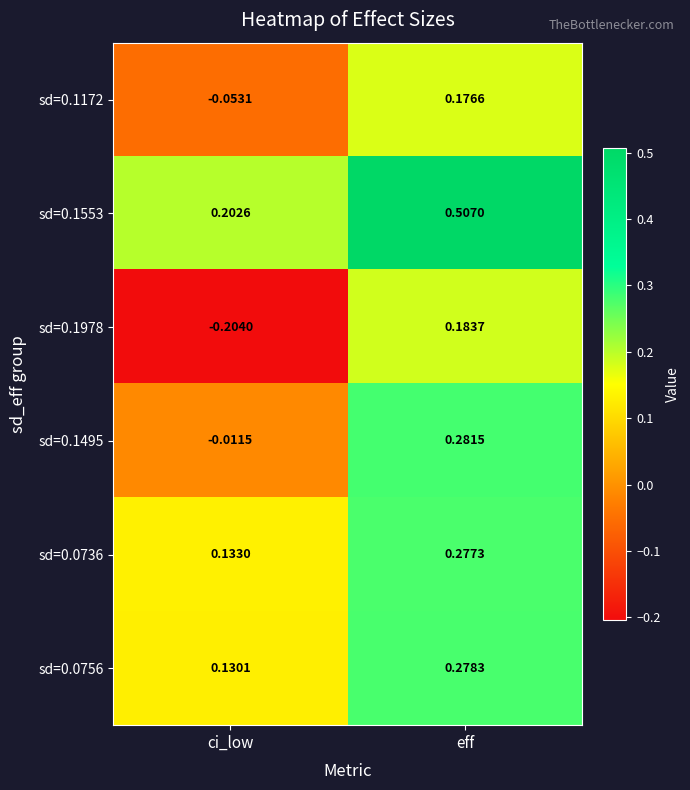

At which label does sd=0.0736 reach its minimum?

ci_low